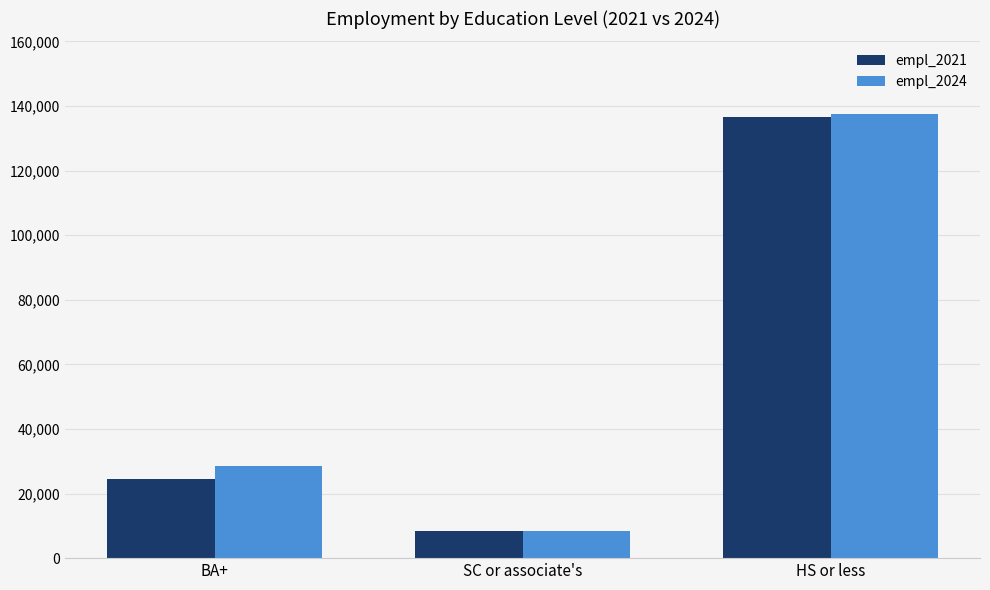

List the labels in order of empl_2024 value, largest first.

HS or less, BA+, SC or associate's